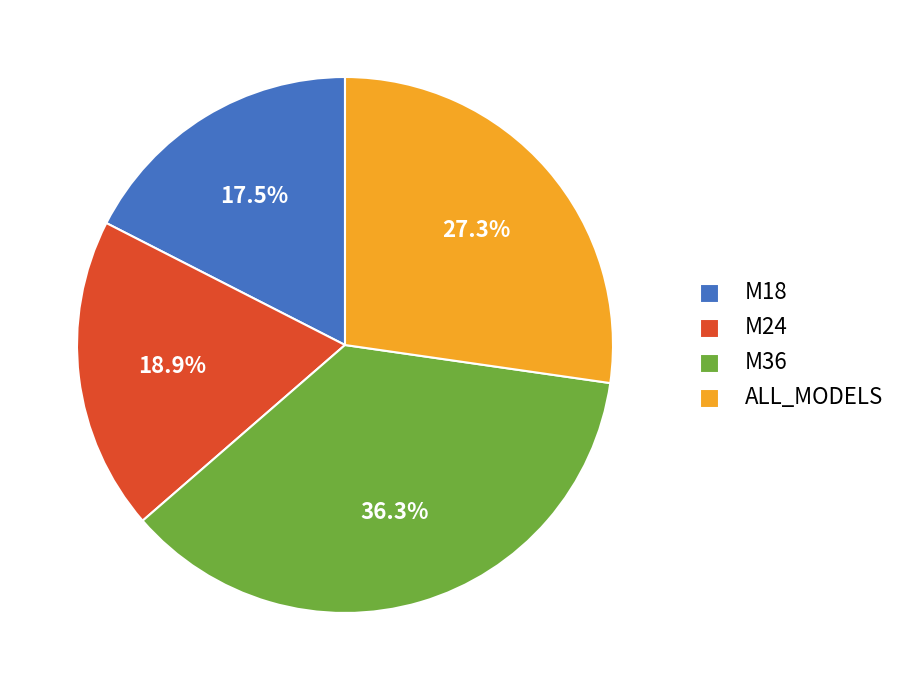

Rank the categories by value from highest to lowest.

M36, ALL_MODELS, M24, M18